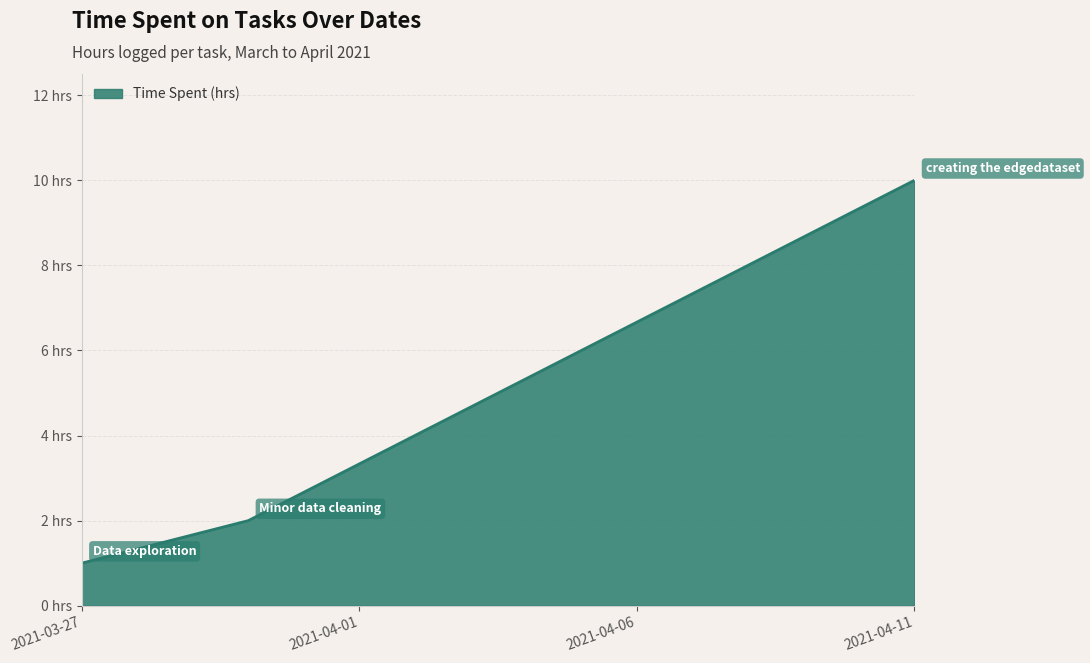

What is the value of the 1st point from the left?

1